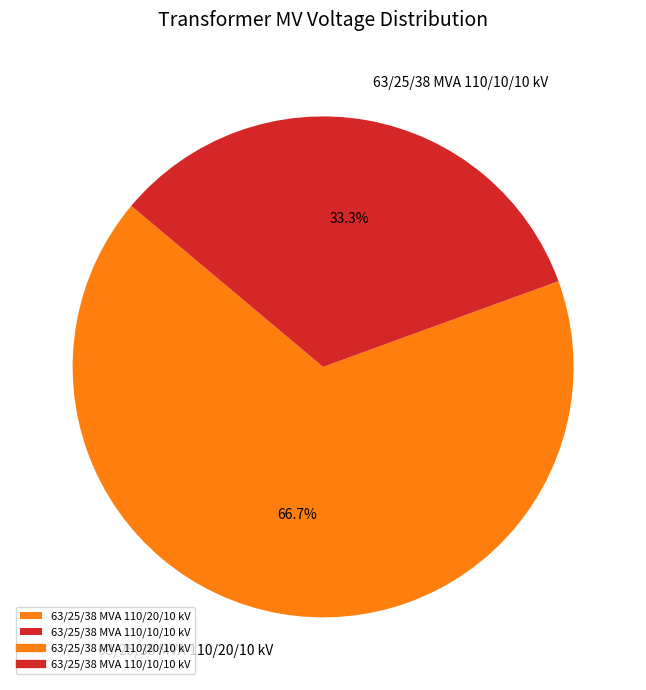

To the nearest percent, what is the difference between the largest and smallest slice percentages?

33%